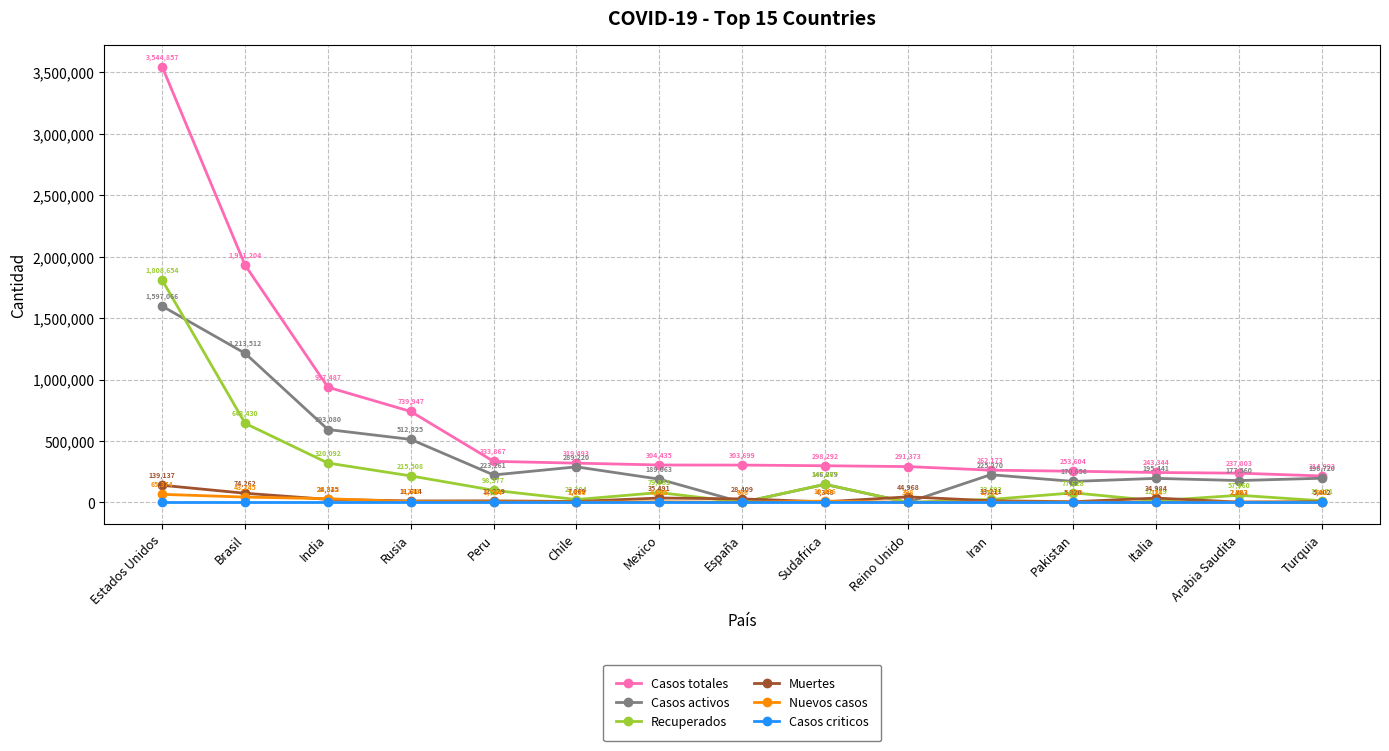

What is the sum of the Casos totales values at Arabia Saudita and España?

541502